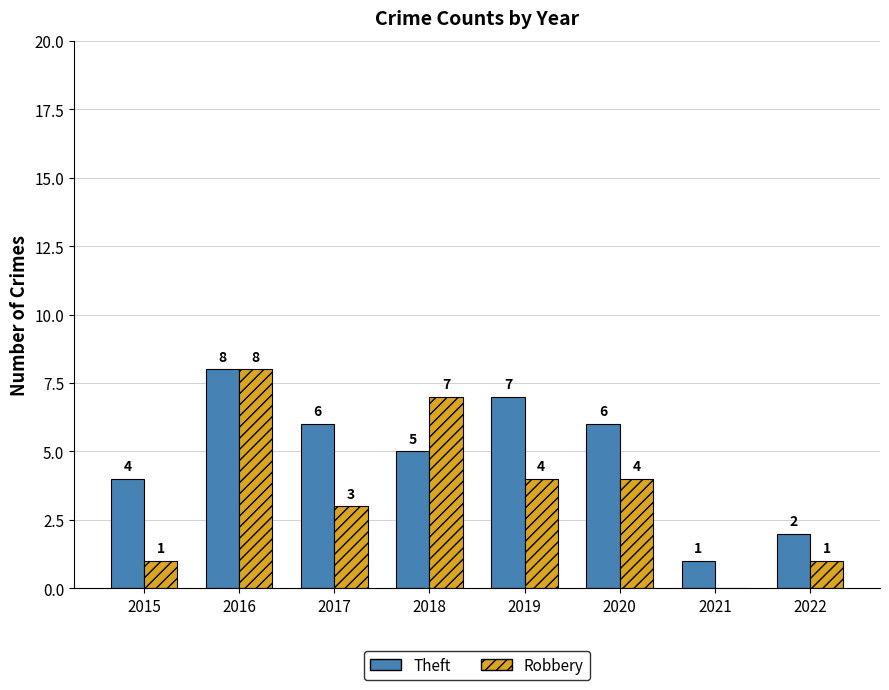

What is the average value of the Theft series?

5